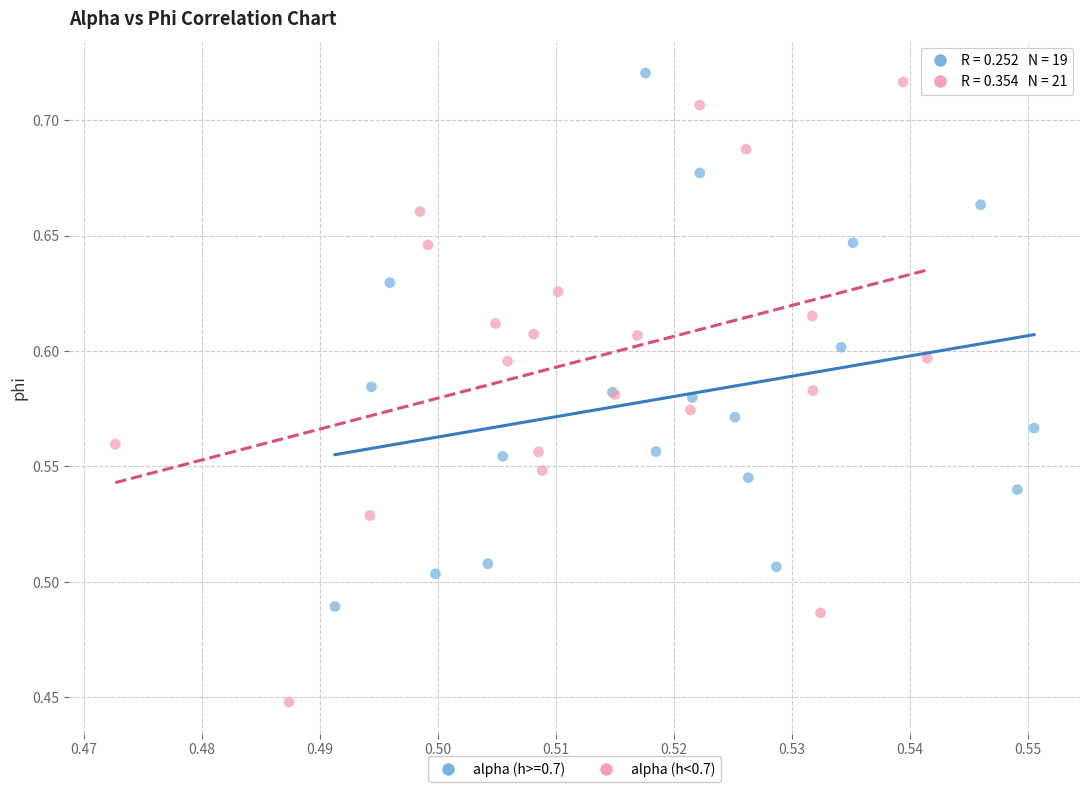

Which series contains the lowest Y value?

alpha (h<0.7)